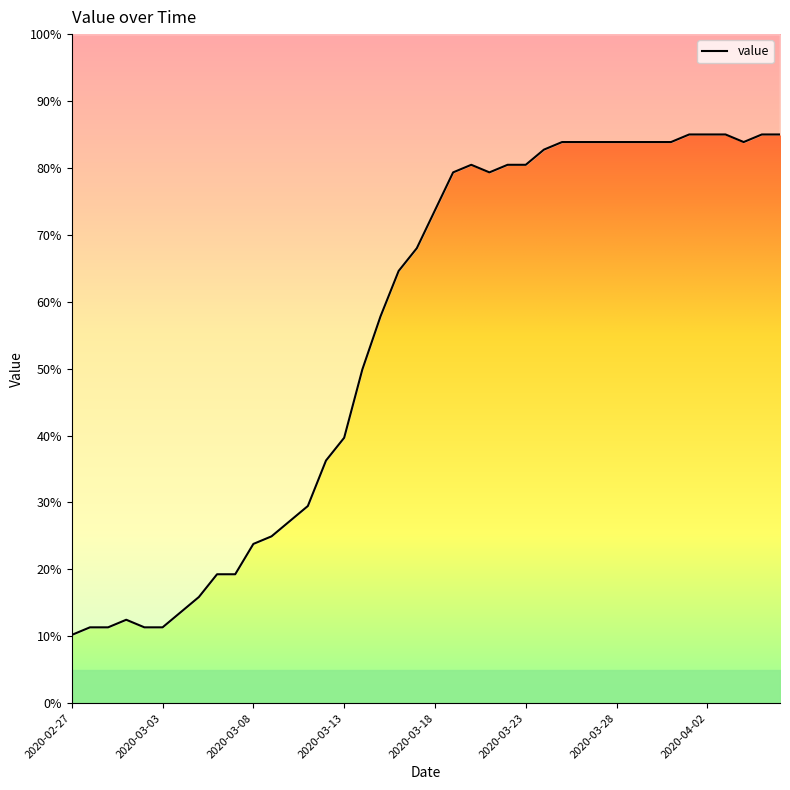

What is the difference between the maximum and minimum values?

74.8